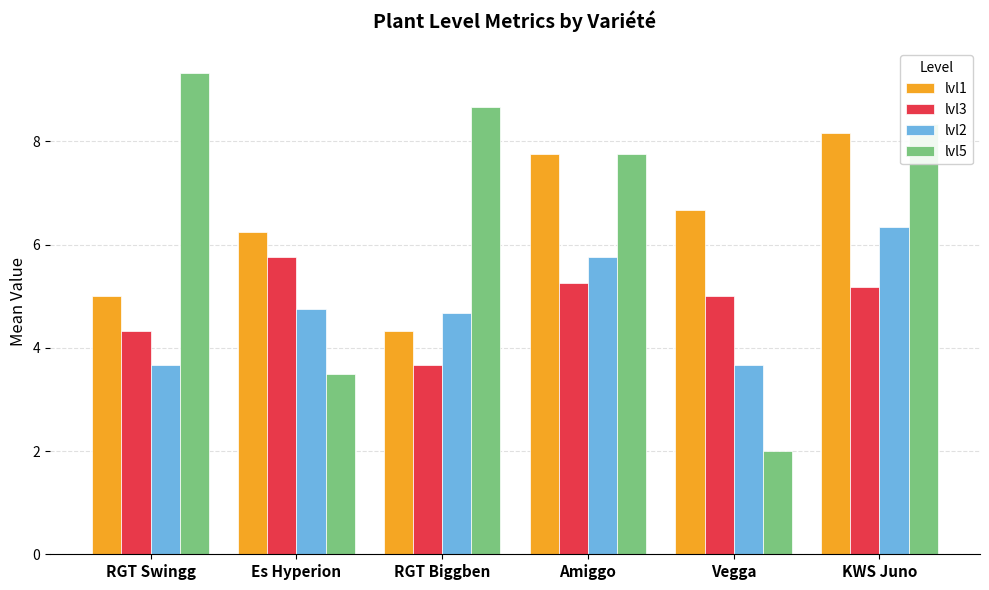

What is the total value across all series at Vegga?

17.3